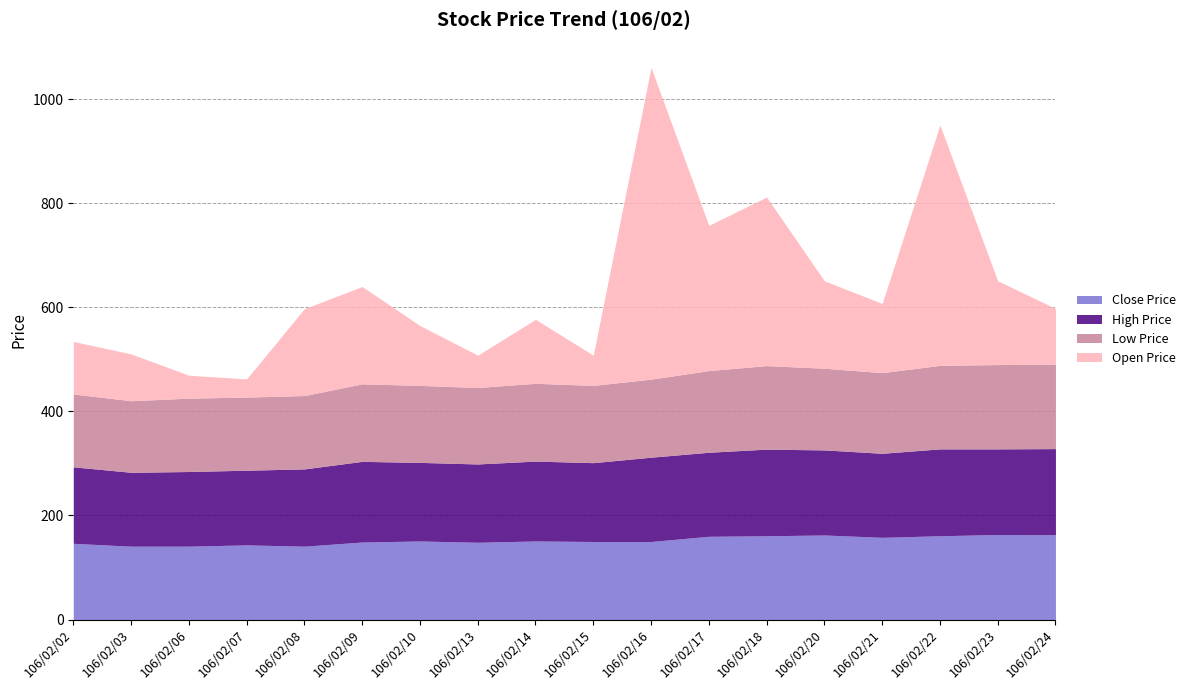

True or false: Open Price and High Price intersect in this chart.

True